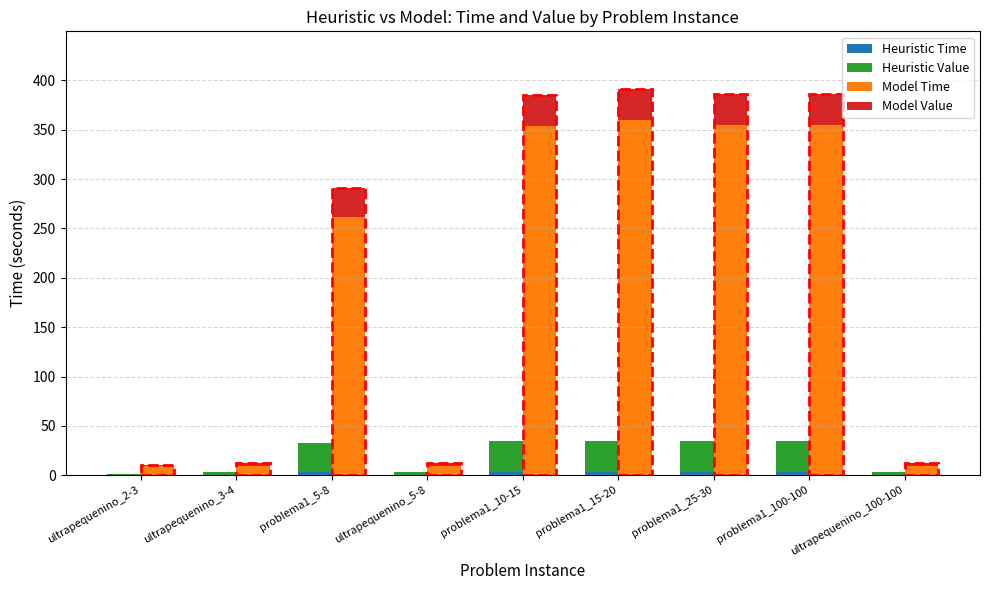

Which category has the lowest value across all series?

ultrapequenino_2-3